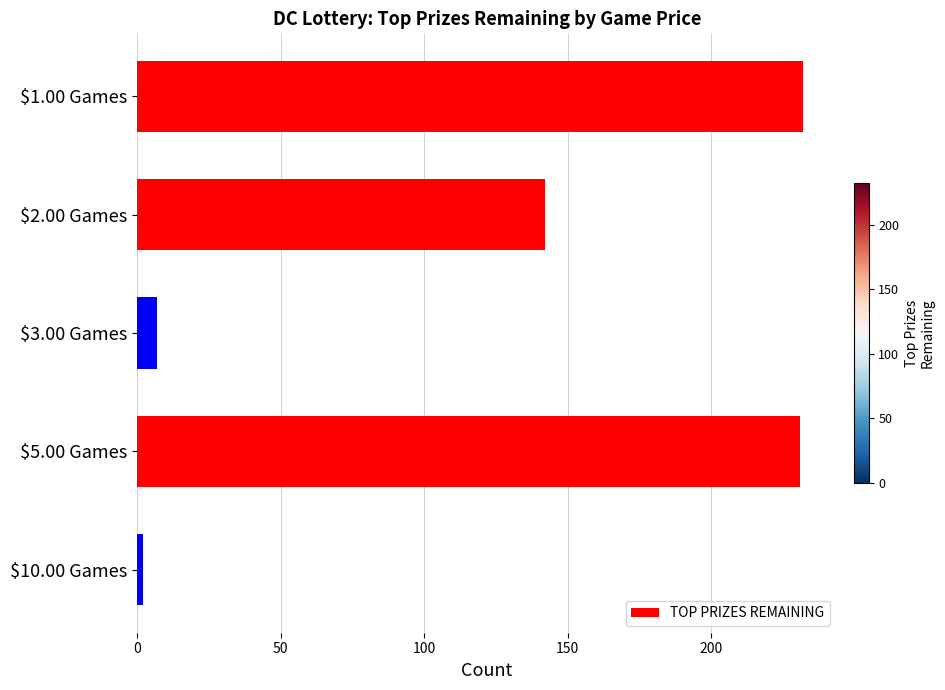

What is the label of the 3rd bar from the bottom?

$3.00 Games